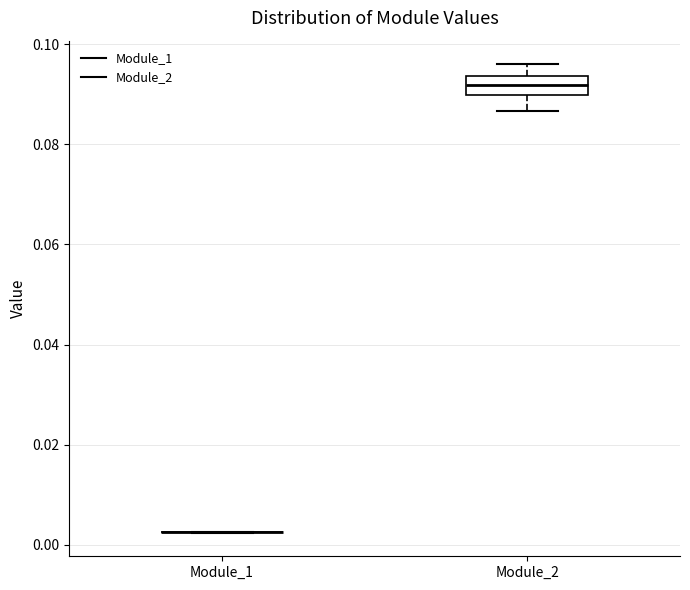

Where does the upper whisker of the box for Module_2 end on the y-axis? The values are not printed on the chart, so give them approximately, as read against the axis.

0.096